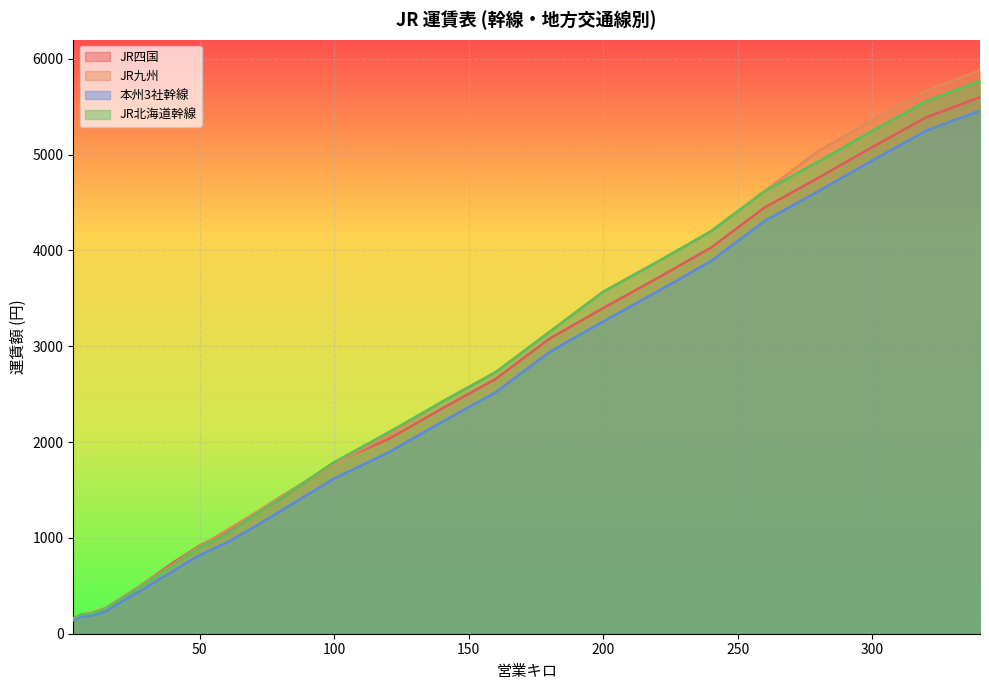

What is the difference between the highest and lowest values at 3?

20